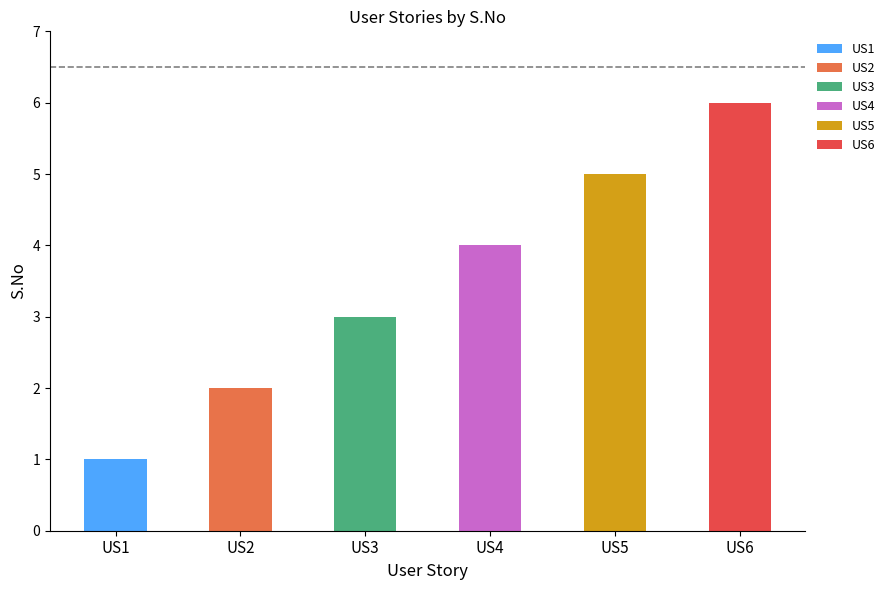

Which category has the highest value in the US1 series?

US1